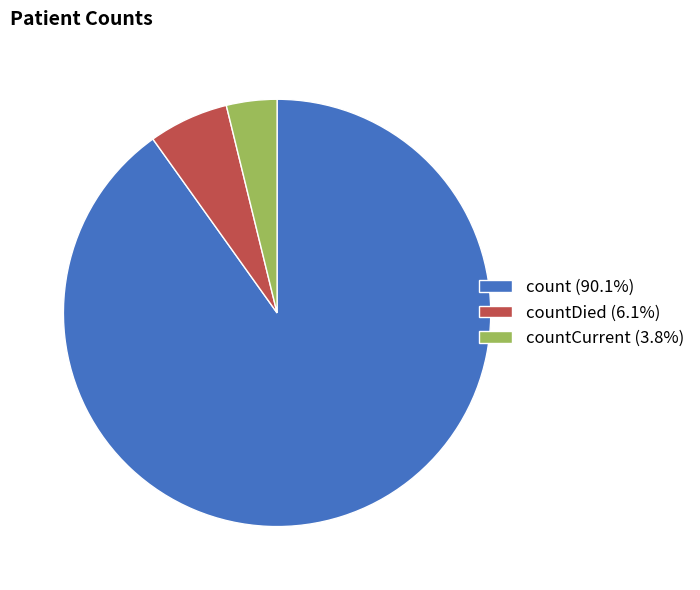

Is there a majority slice in this chart?

Yes